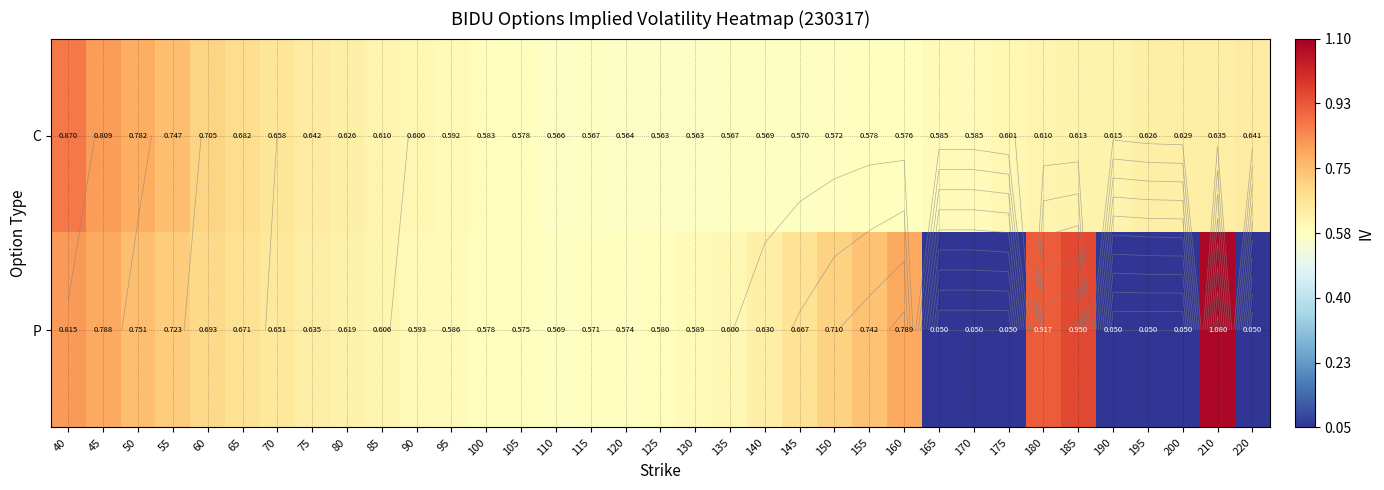

What is the sum of all P values?

19.6